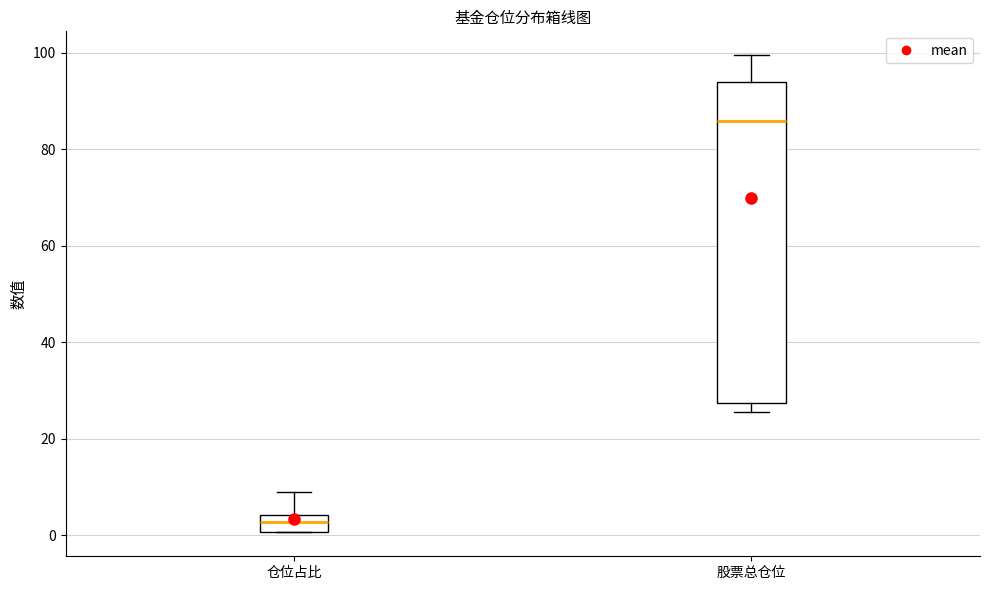

Which box's median line is the lowest?

仓位占比